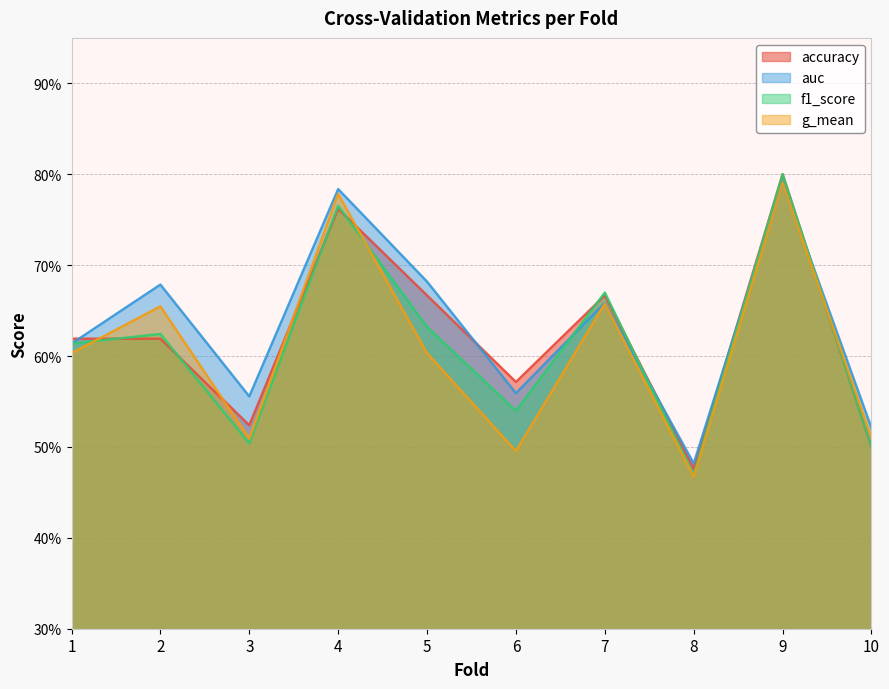

Reading left to right, extract all data points from this chart.

accuracy: 0.6	0.6	0.5	0.8	0.7	0.6	0.7	0.5	0.8	0.5
auc: 0.6	0.7	0.6	0.8	0.7	0.6	0.7	0.5	0.8	0.5
f1_score: 0.6	0.6	0.5	0.8	0.6	0.5	0.7	0.5	0.8	0.5
g_mean: 0.6	0.7	0.5	0.8	0.6	0.5	0.7	0.5	0.8	0.5